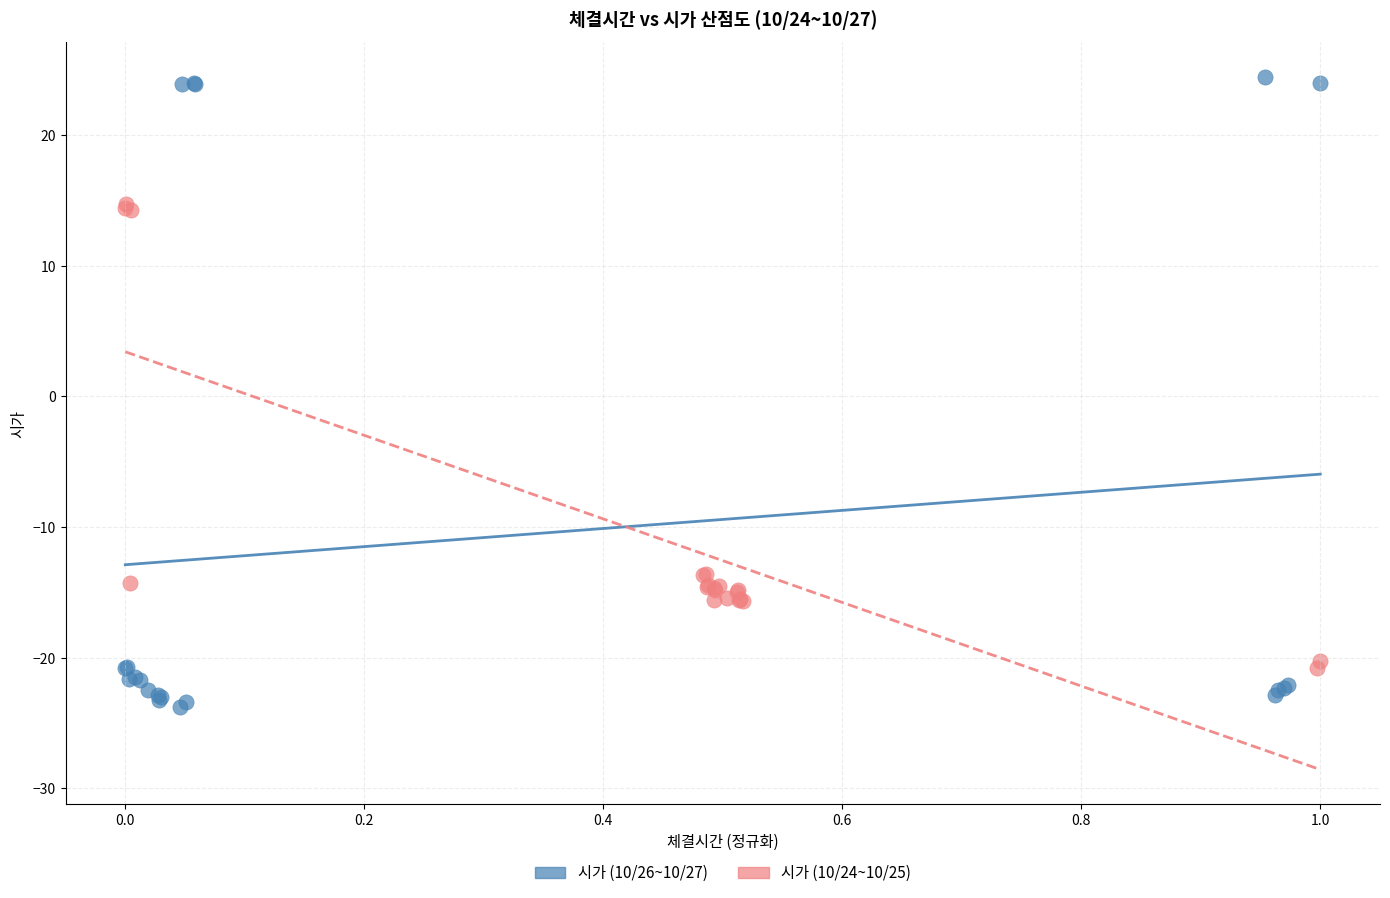

Which series contains the lowest Y value?

시가 (10/26~10/27)